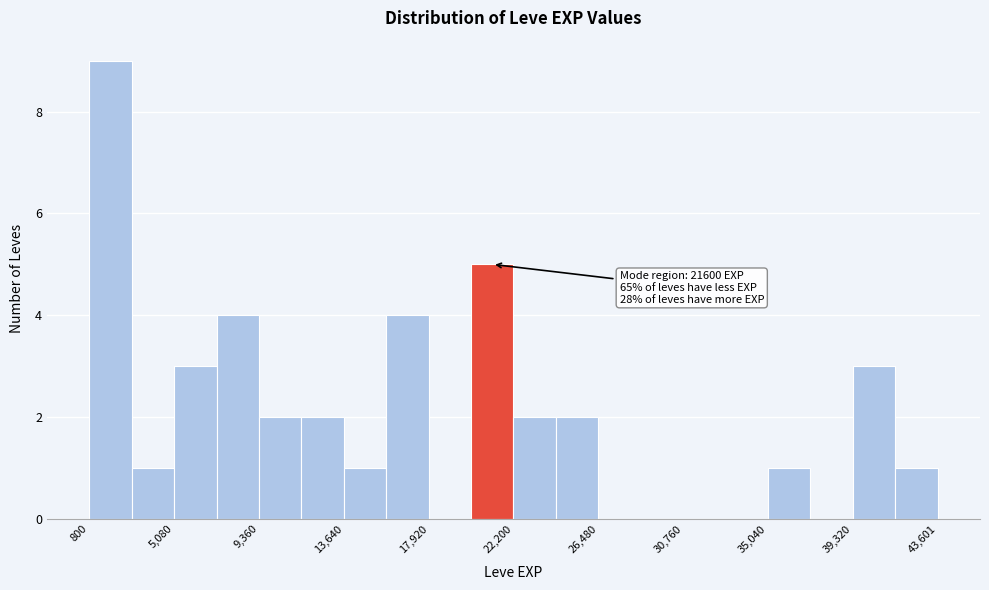

Which range on the x-axis has the tallest bar?

1000 to 3000